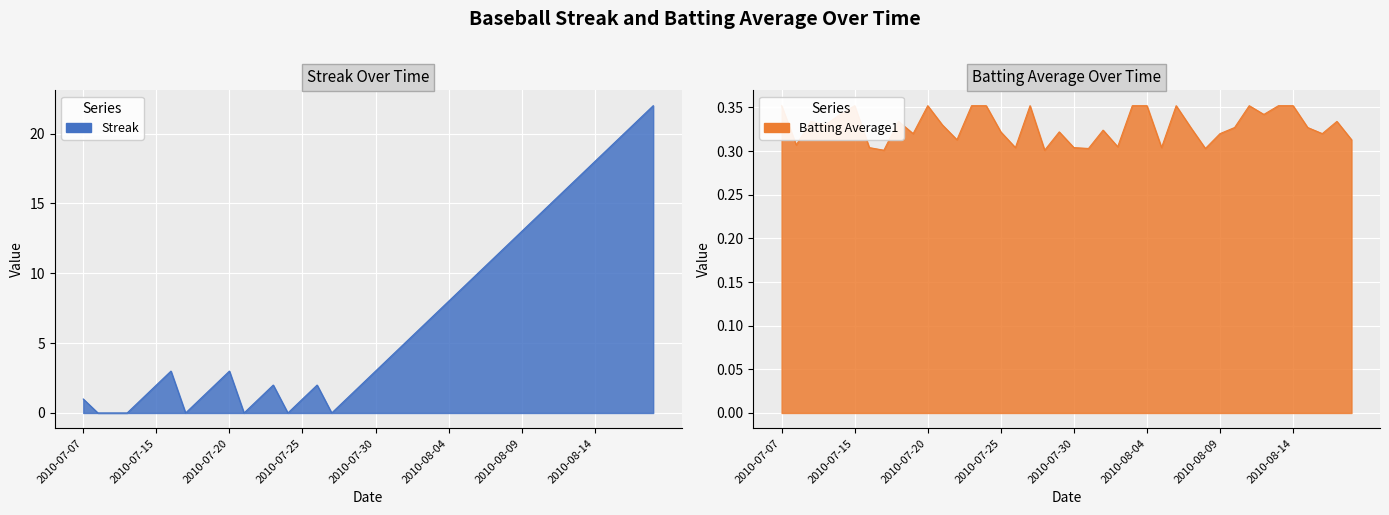

Count the Batting Average1 values in the range 0 to 1.

40